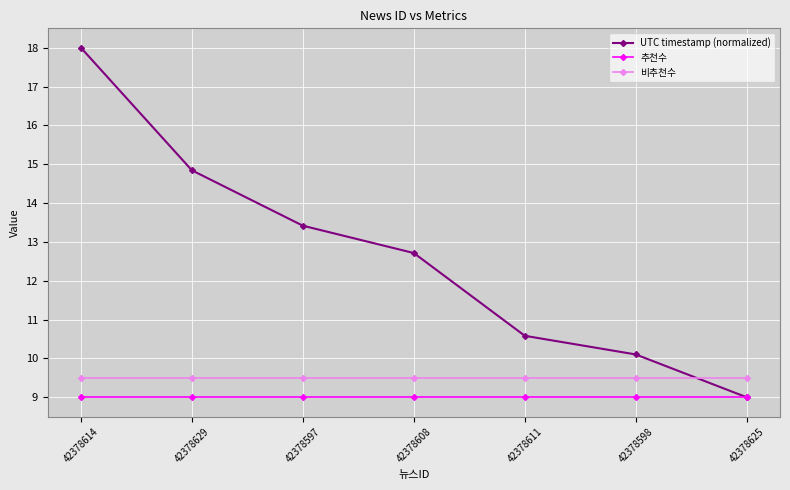

True or false: 비추천수 has a value of 13.9 at 42378614.

False